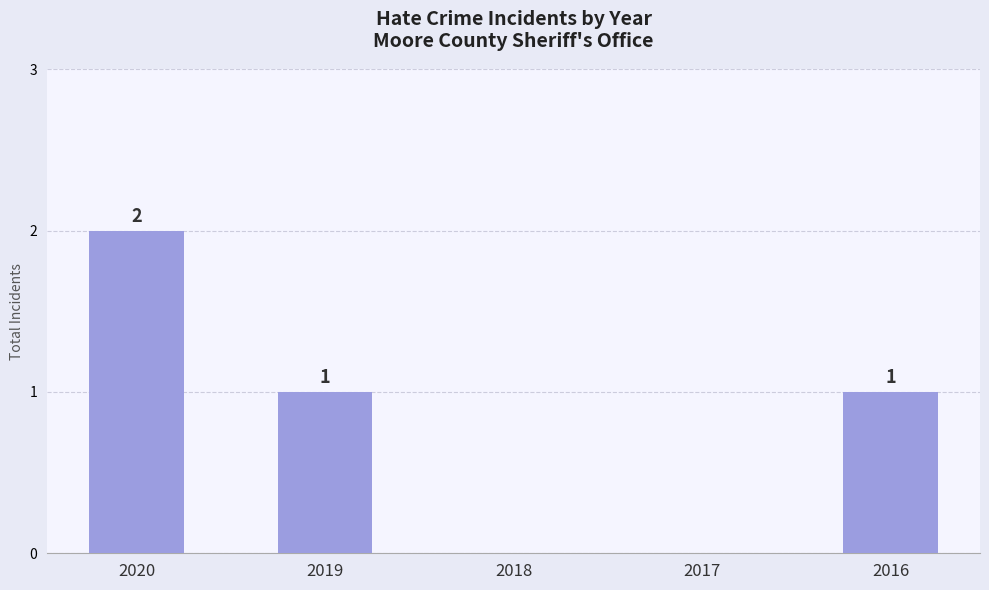

Count the number of data series in this chart.

1